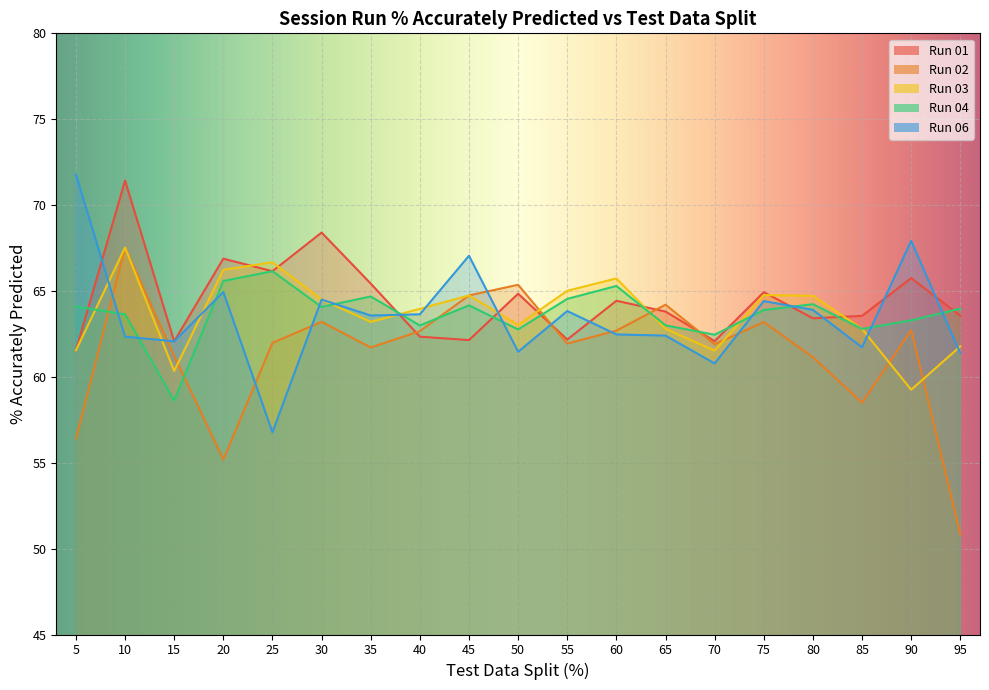

Read the Run 04 value at 60.

65.3